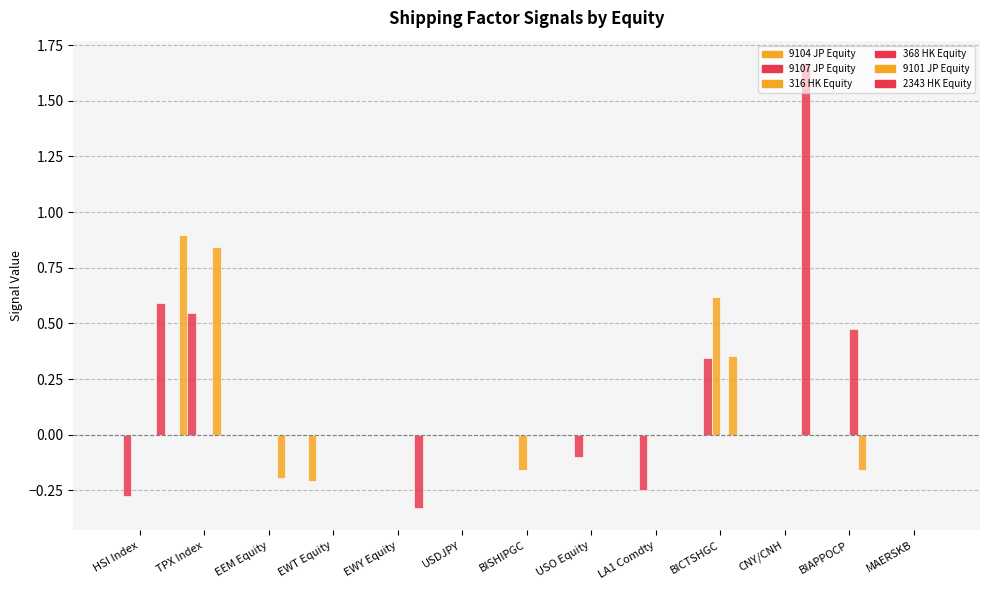

How many series are shown in this chart?

6